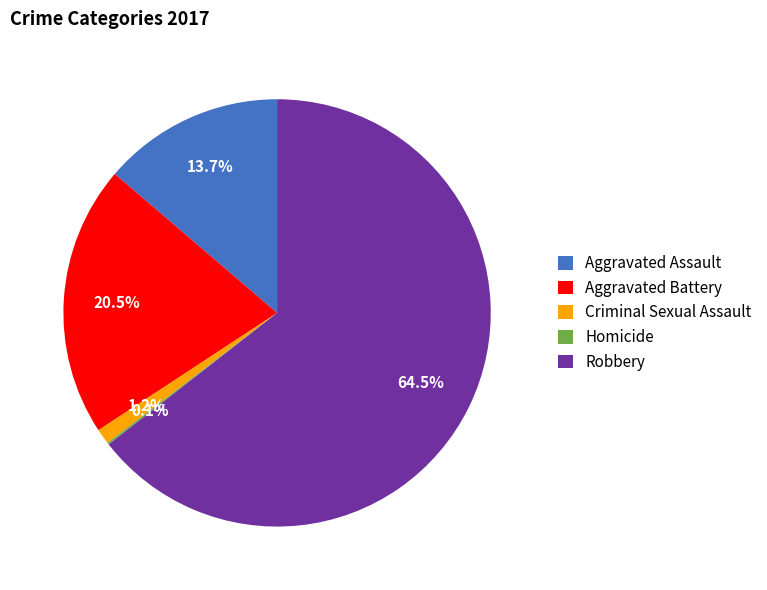

Which category has the biggest portion of the pie?

Robbery